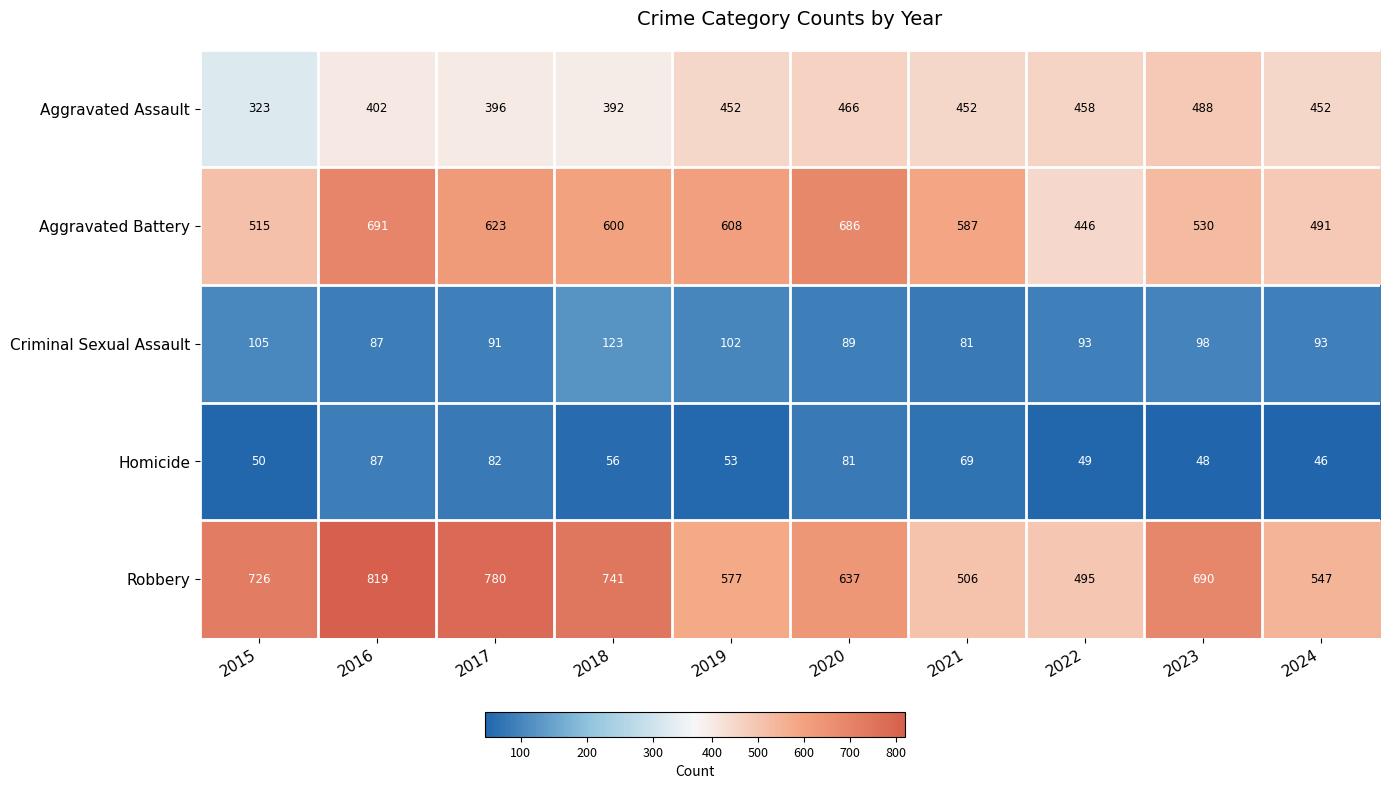

The Criminal Sexual Assault series shows 87 at 2016. True or false?

True